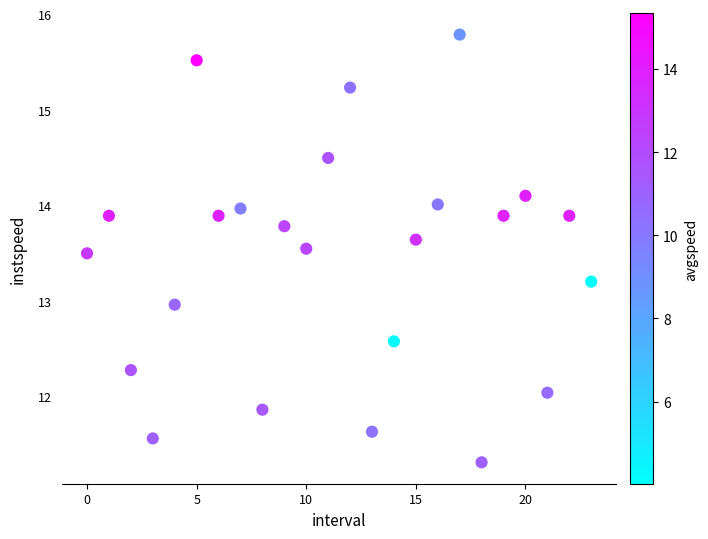

What is the range of Y values (max minus min)?

4.5